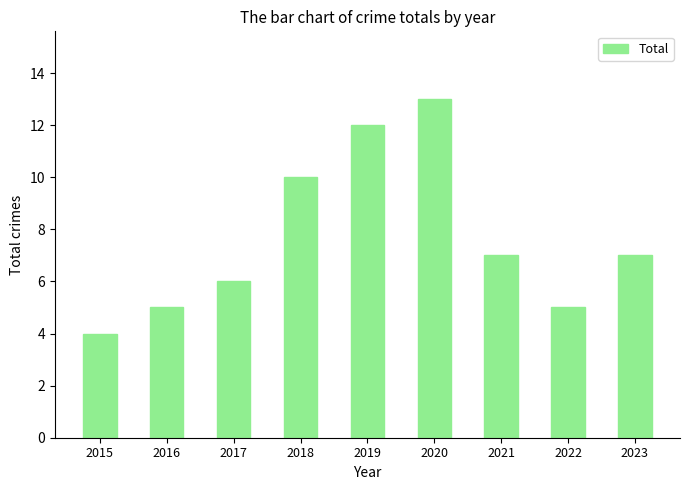

Does the chart contain any negative values?

No